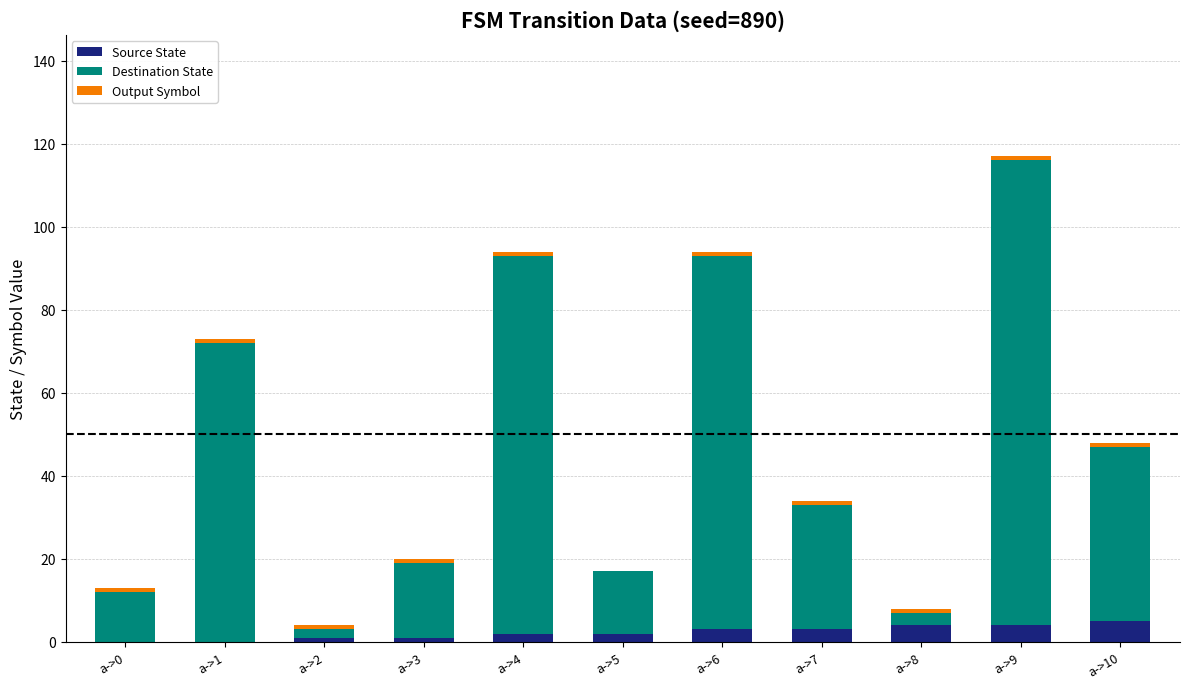

At which category is the sum across all series the highest?

a->9